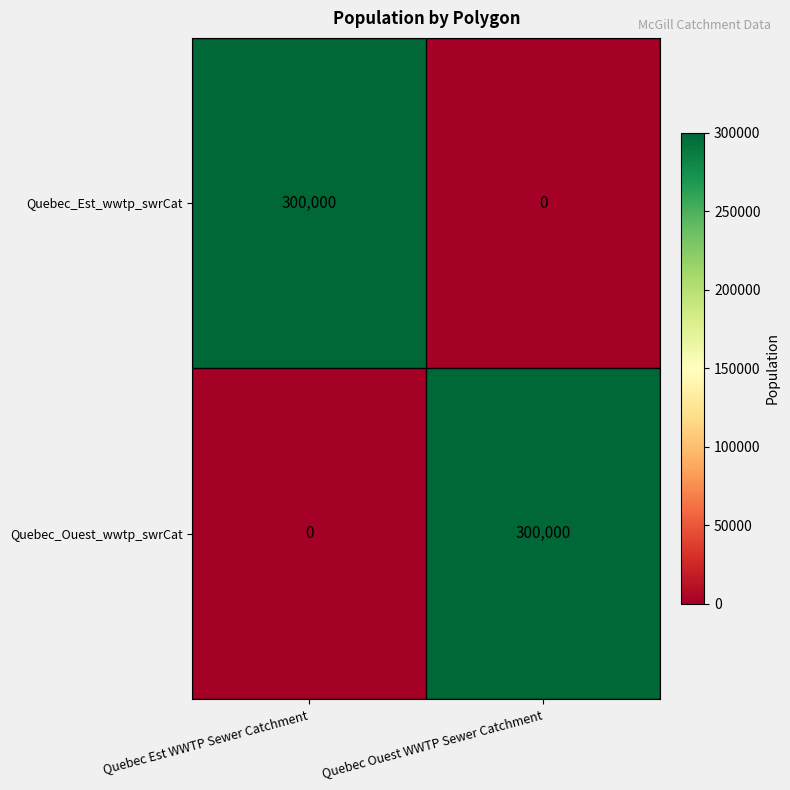

Read the Quebec_Ouest_wwtp_swrCat value at Quebec Ouest WWTP Sewer Catchment.

300000